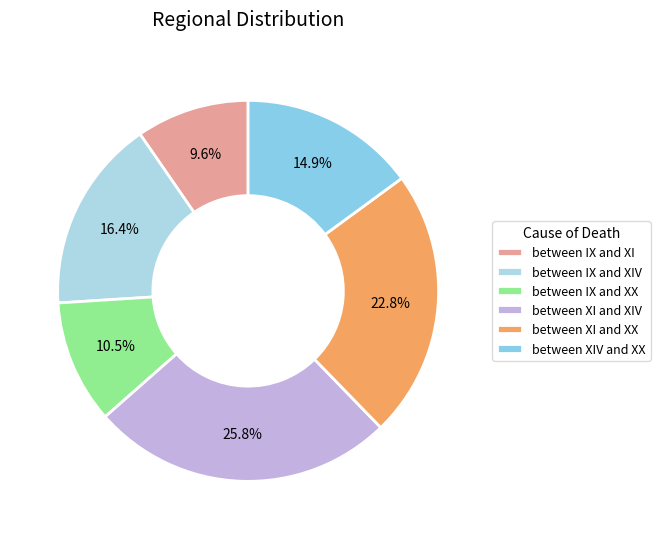

Is there any slice that represents more than half of the pie?

No